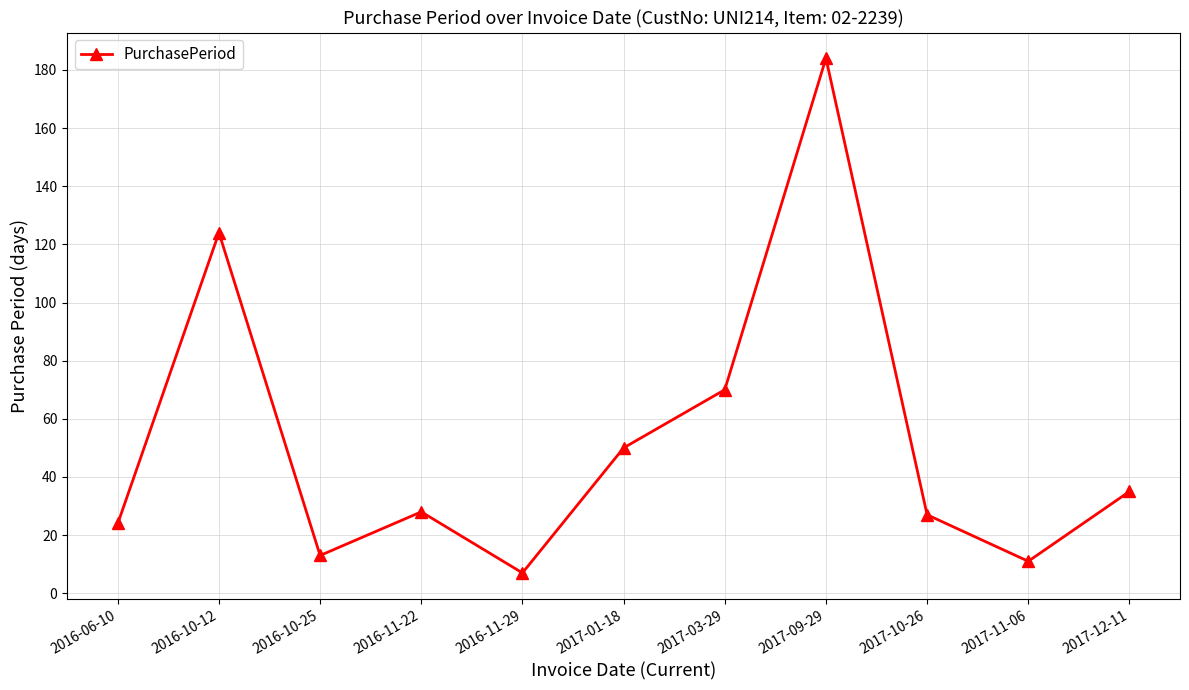

True or false: the data shows 124 at 2016-10-12.

True